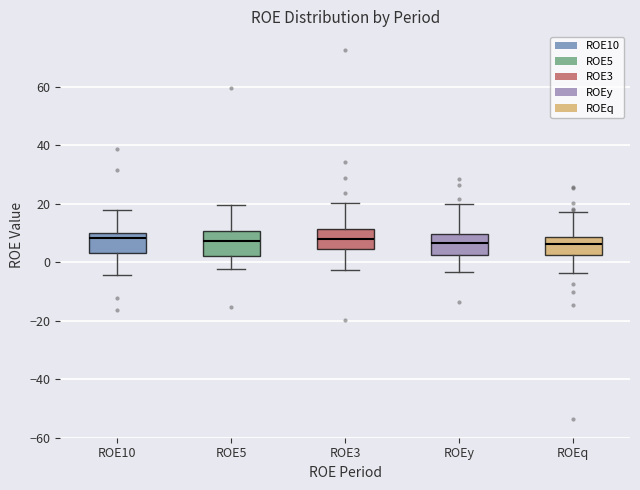

Reading left to right, read every box against the y-axis: the position of its median line, the range the box covers, and the ends of its whiskers. The values are not printed on the chart, so give them approximately, as read against the axis.

ROE10: median 8, box 2 to 10, whiskers -4 to 18
ROE5: median 8, box 2 to 10, whiskers -2 to 20
ROE3: median 8, box 4 to 12, whiskers -2 to 20
ROEy: median 6, box 2 to 10, whiskers -4 to 20
ROEq: median 6, box 2 to 8, whiskers -4 to 18